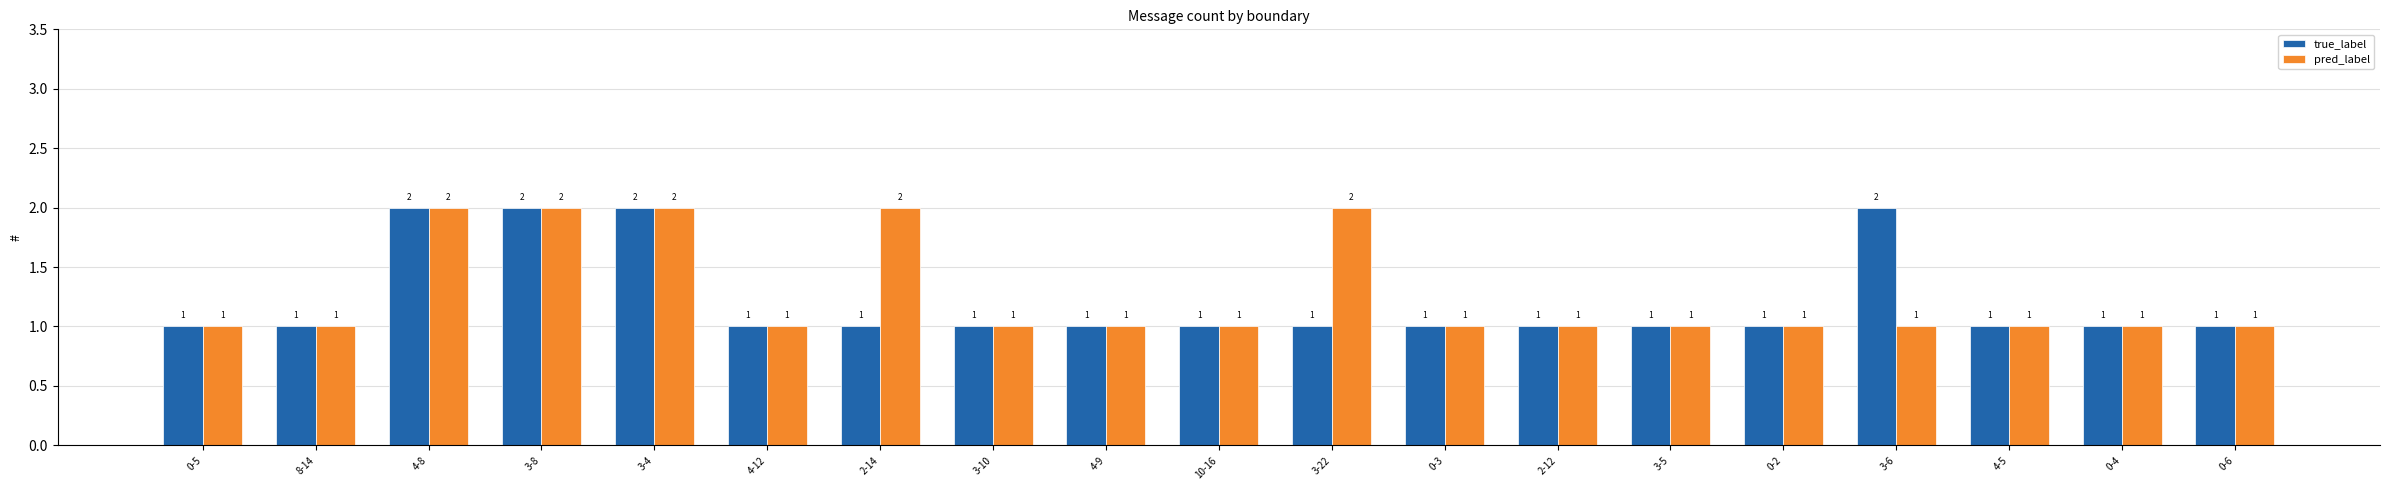

Rank the series by their average value, from lowest to highest.

true_label, pred_label